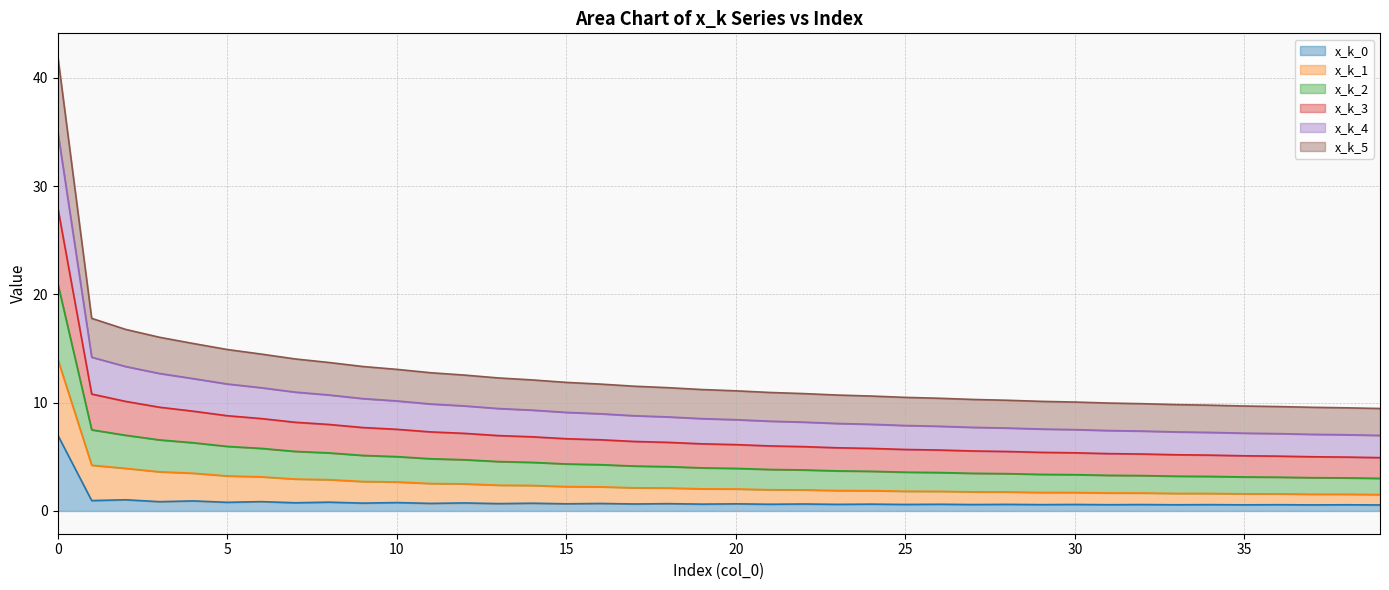

What is the highest value of the x_k_0 series?

7.0